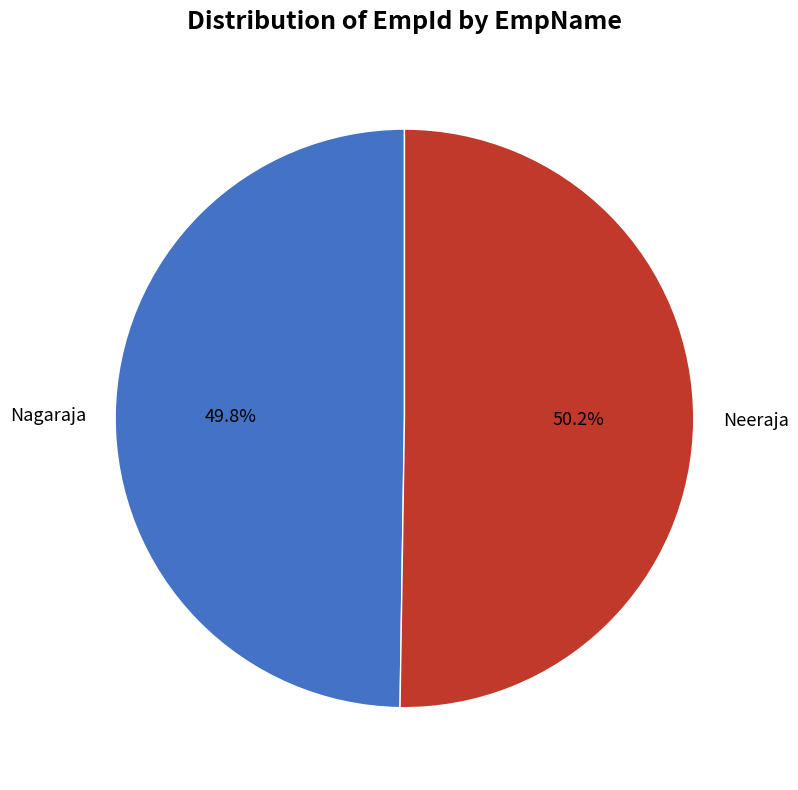

What percentage do Neeraja and Nagaraja together represent?

100.0%